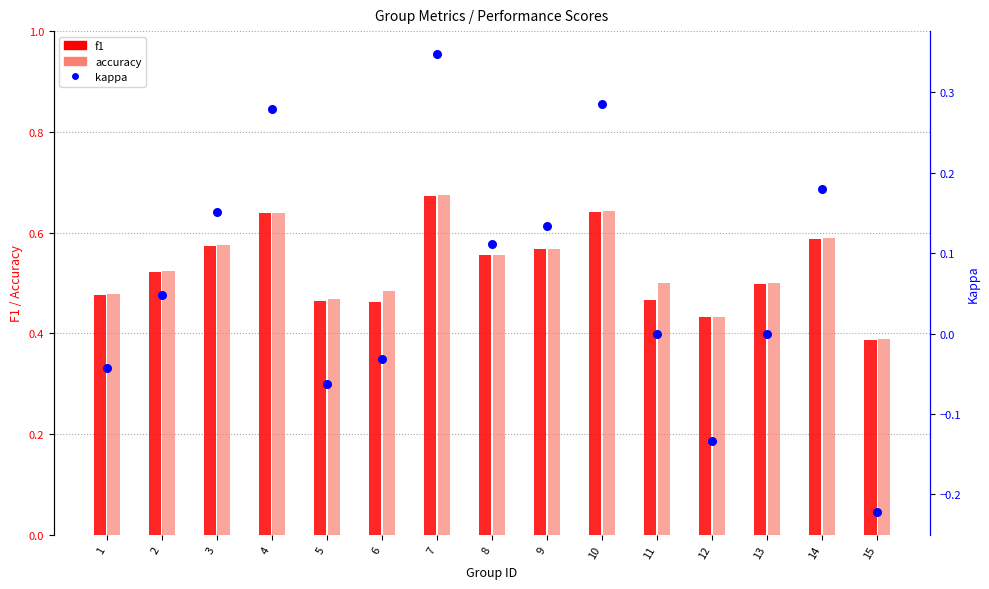

Which series contains the lowest Y value?

kappa